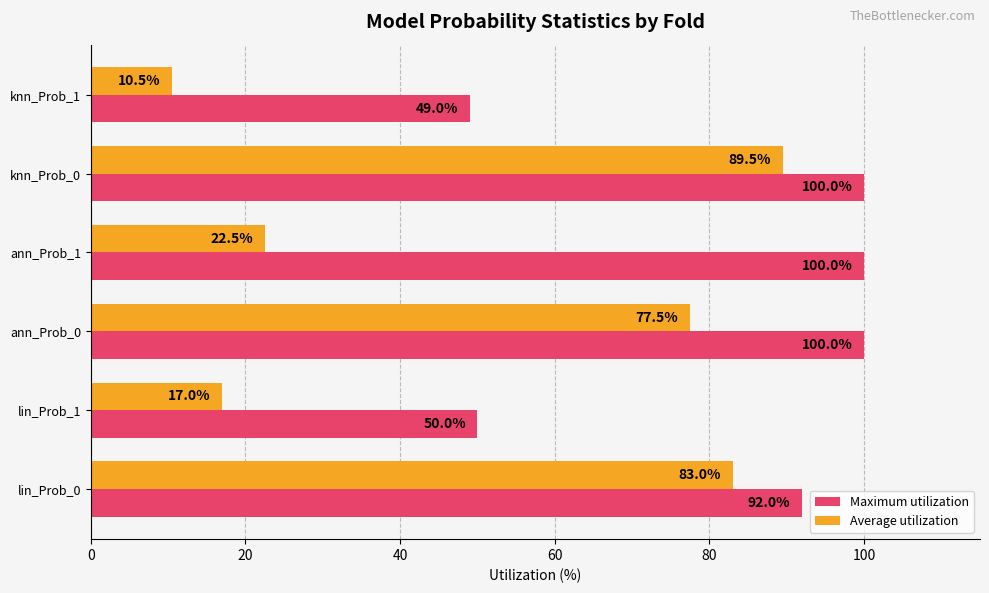

What is the average value of the Maximum utilization series?

81.8